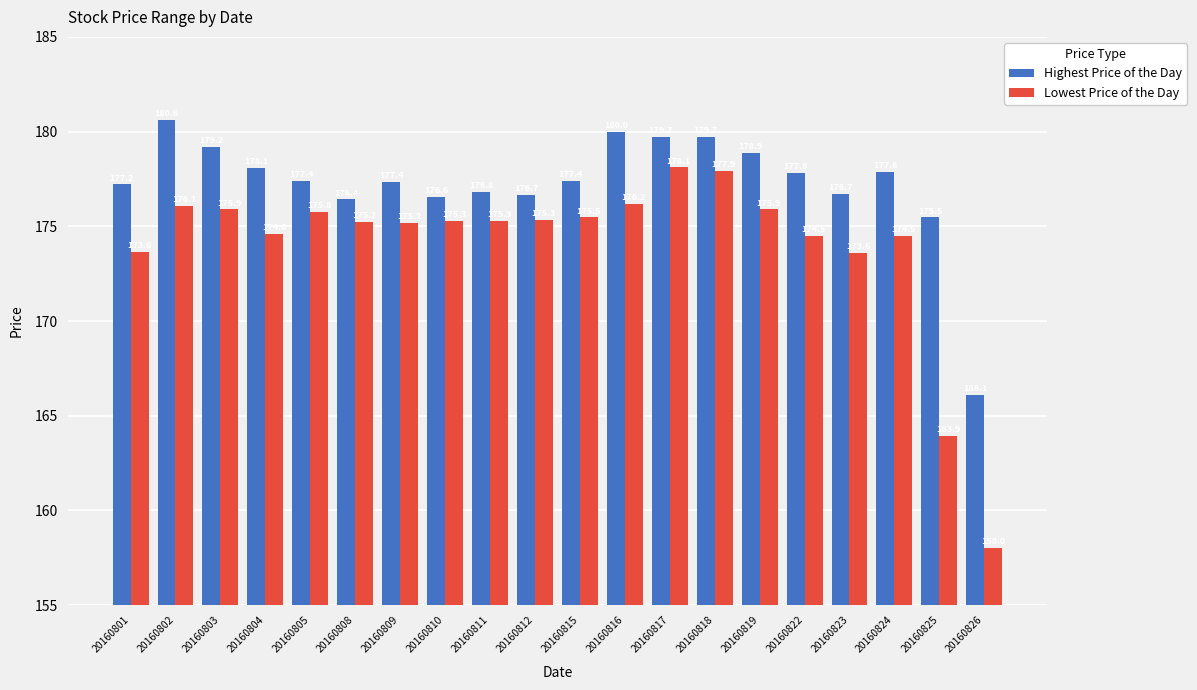

Rank the series by their maximum value, from highest to lowest.

Highest Price of the Day, Lowest Price of the Day